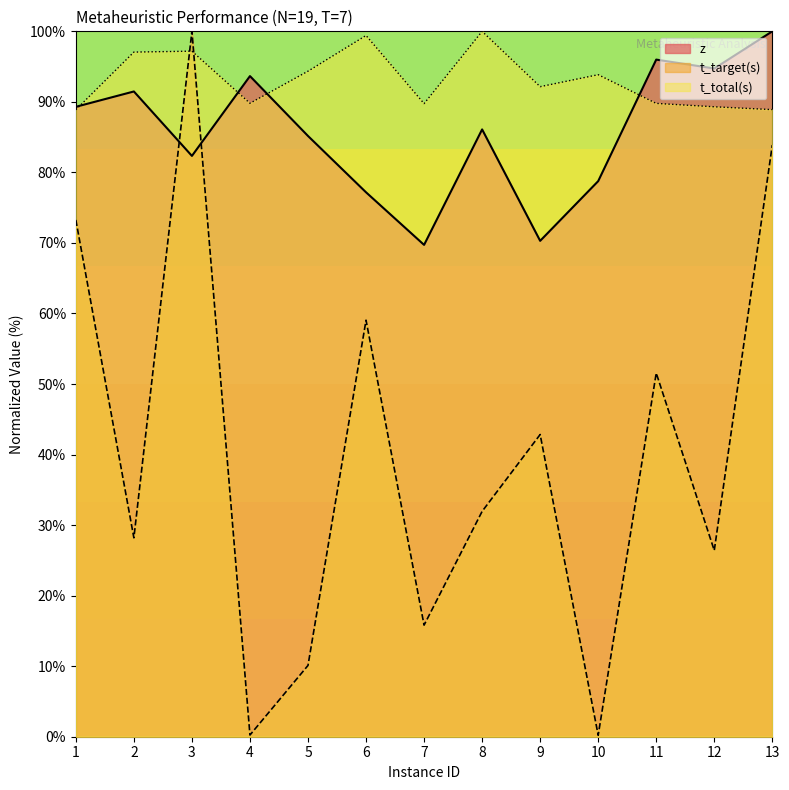

How many lines are shown in the chart?

3